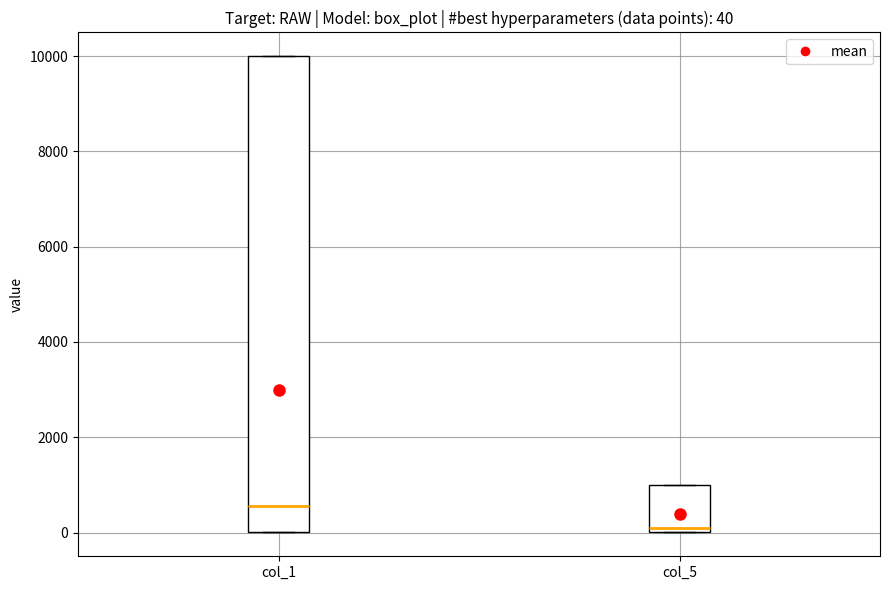

Which box's median line is the highest?

col_1